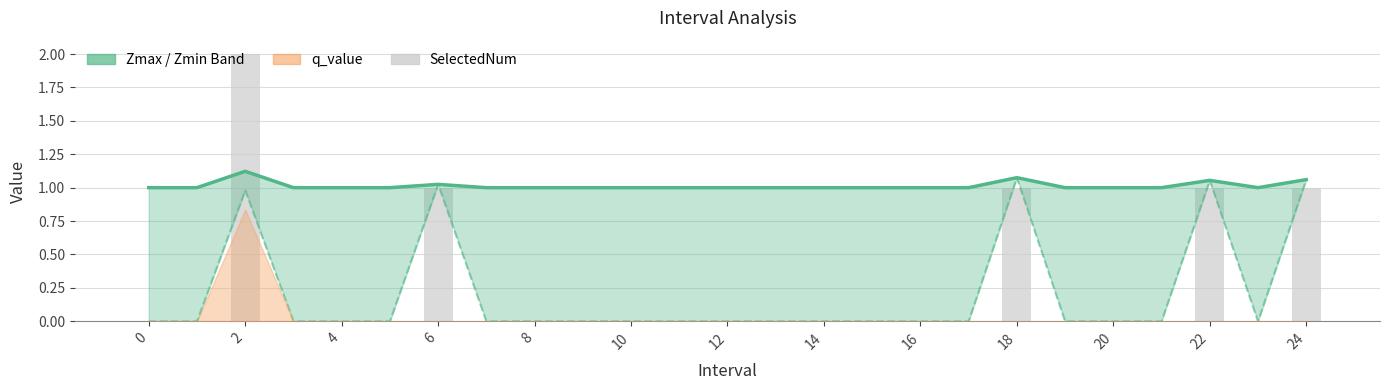

Count the number of categories in the chart.

25